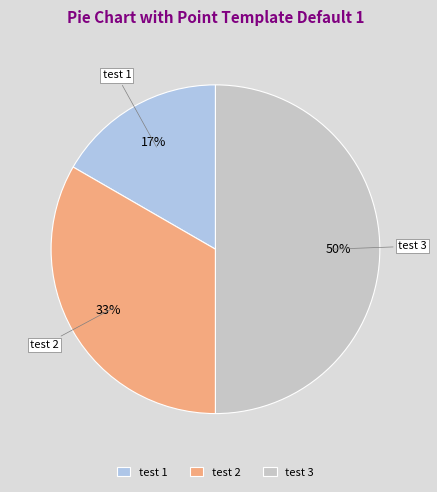

Does test 2 represent more than half of the total?

No